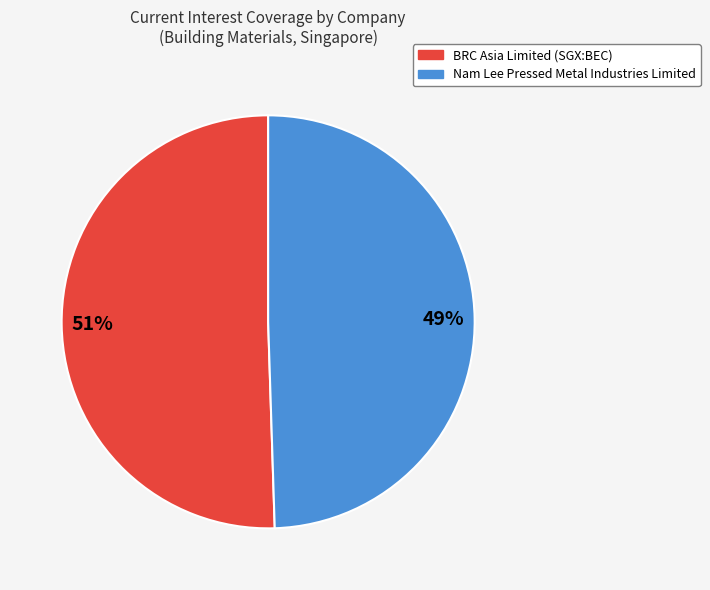

Which category accounts for the majority?

BRC Asia Limited (SGX:BEC)